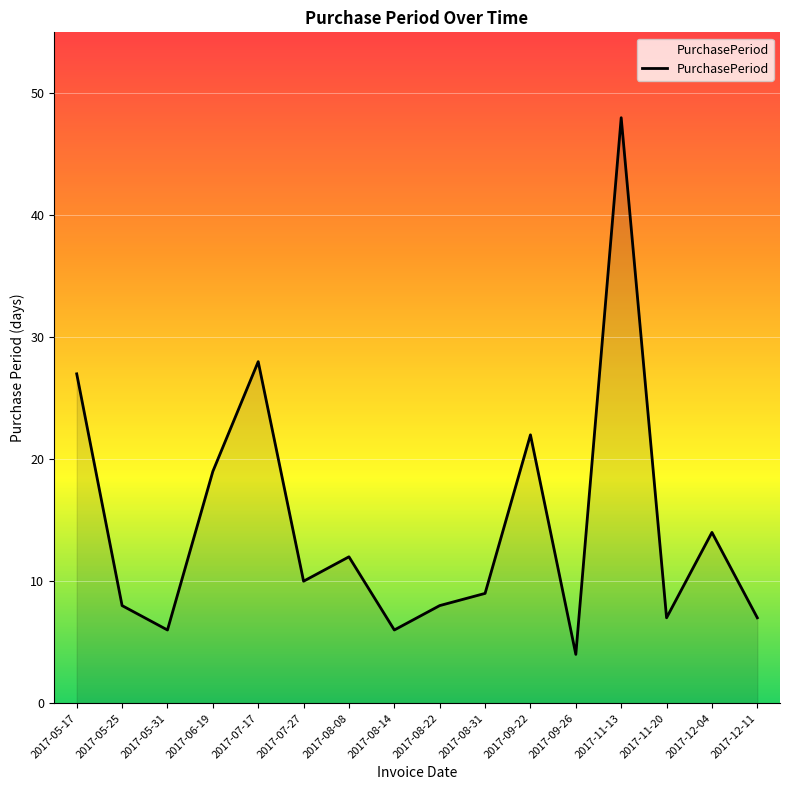

What is the change in value from 2017-06-19 to 2017-07-17?

+9